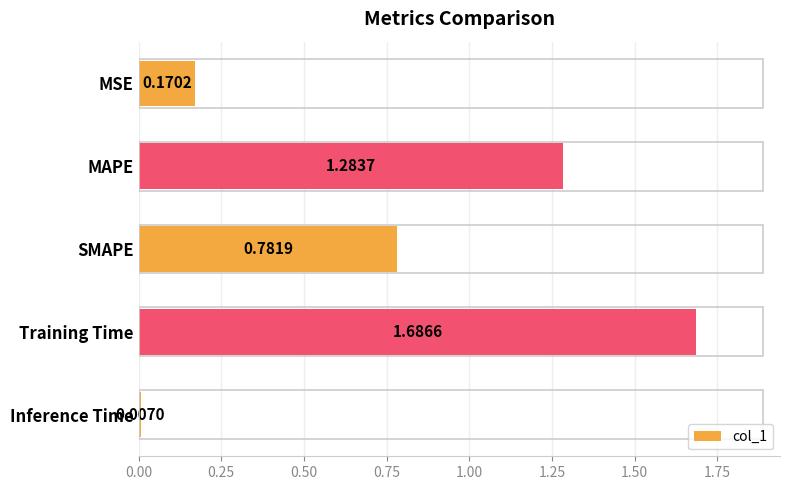

At which category does the chart reach its minimum across all series?

Inference Time